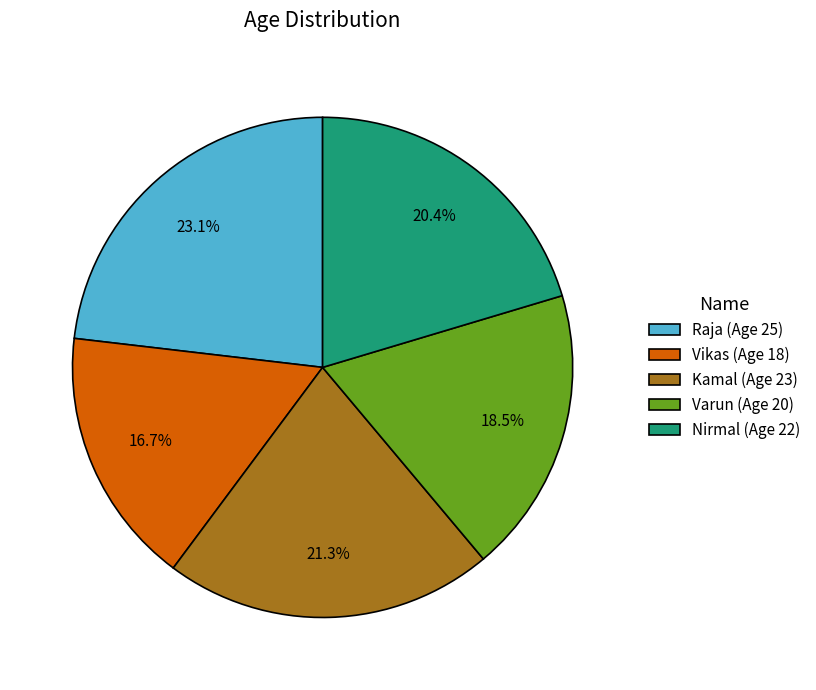

Is Kamal the majority of the pie?

No